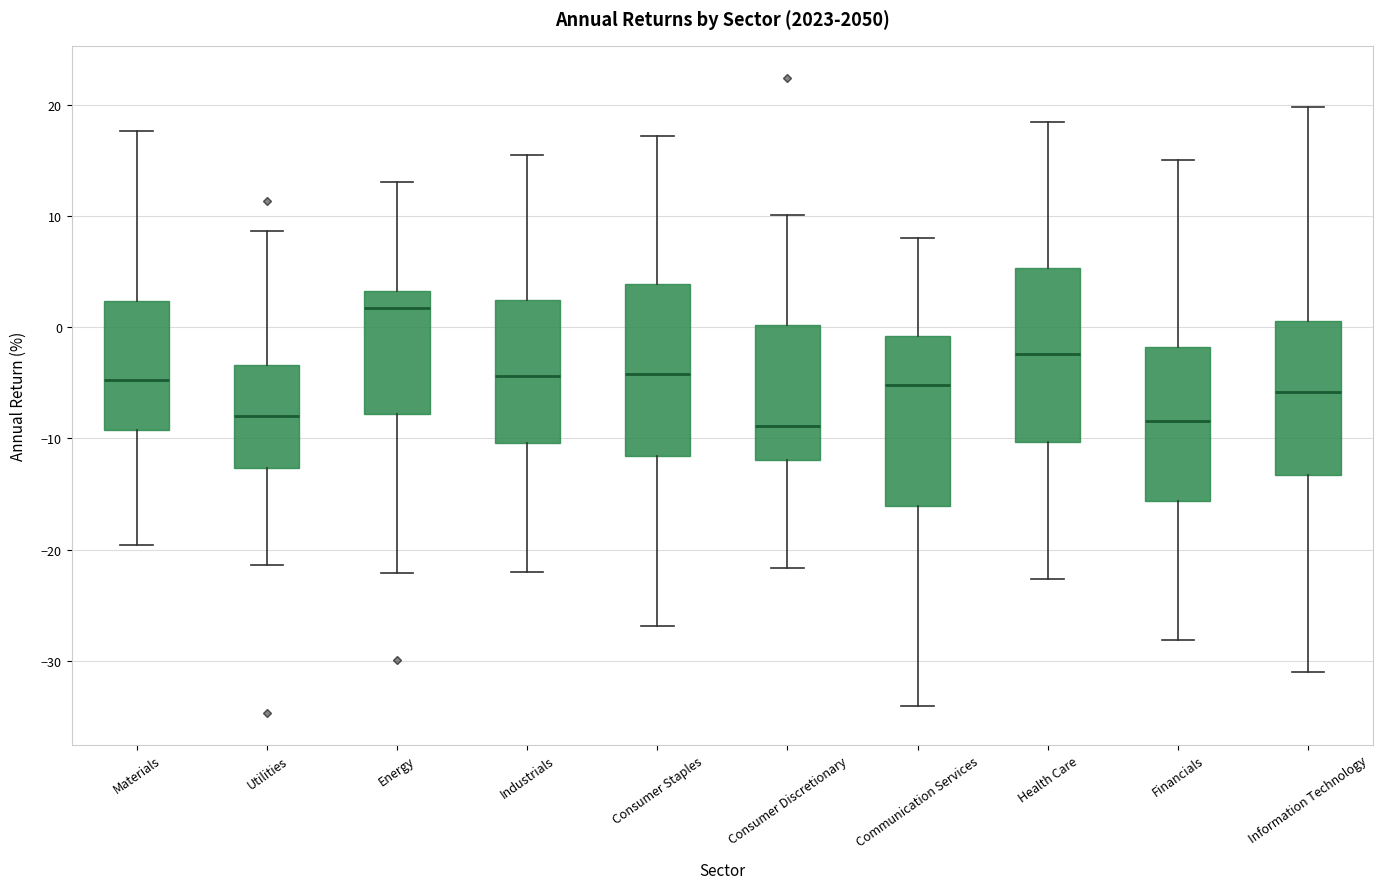

Where does the lower whisker of the box for Consumer Discretionary end on the y-axis? The values are not printed on the chart, so give them approximately, as read against the axis.

-22